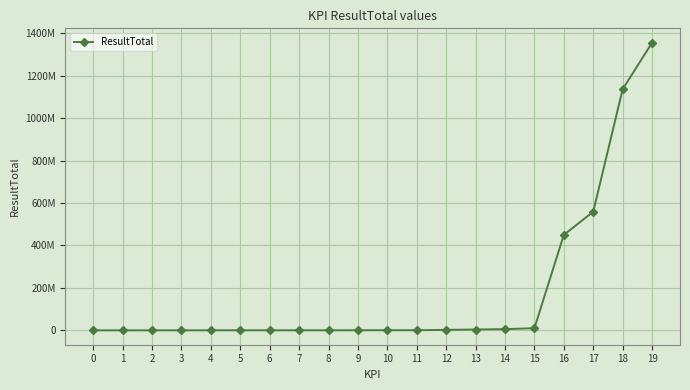

Is this an area chart (filled region under the line)?

No